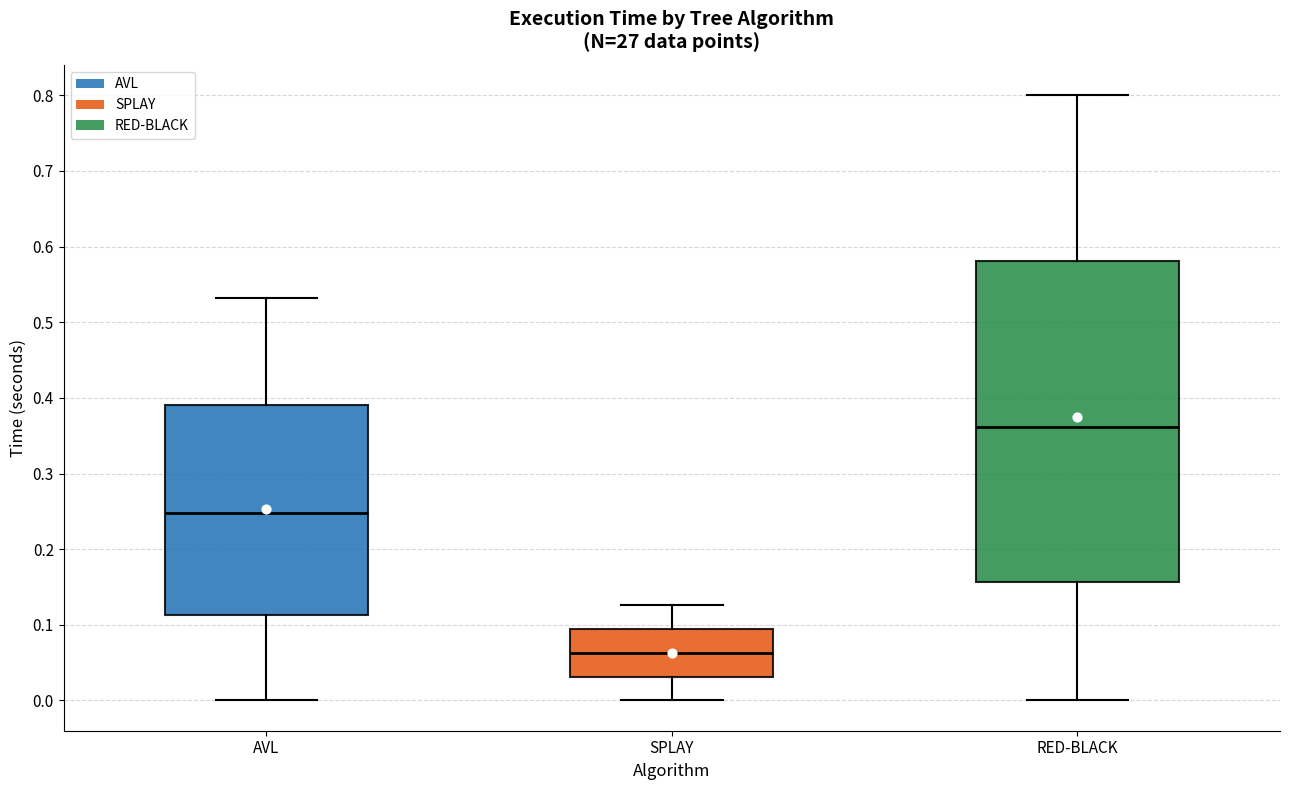

Which box is the tallest, from its lower edge to its upper edge?

RED-BLACK